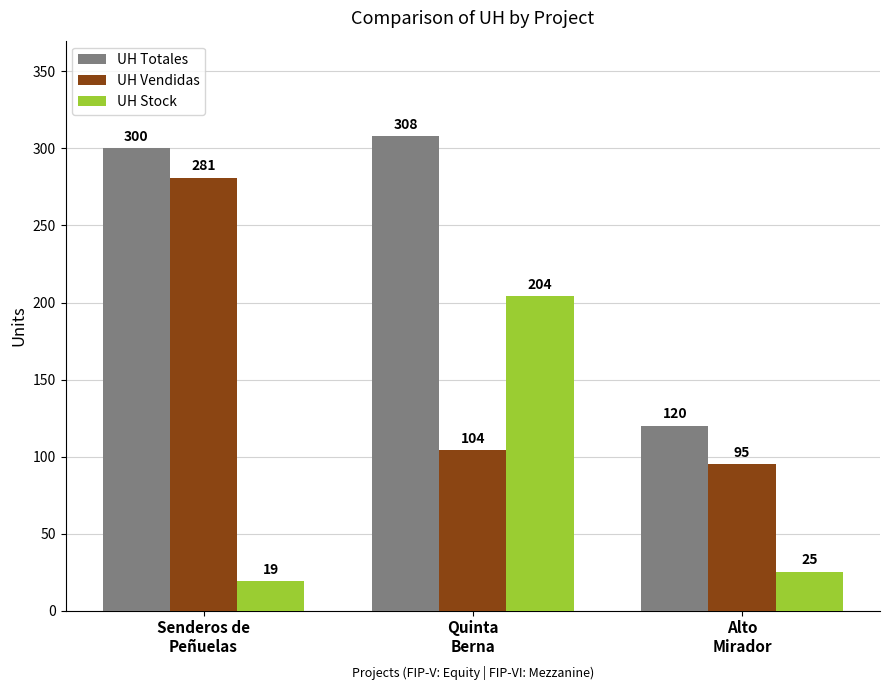

Reading left to right, list all the values displayed in this chart.

UH Totales: Senderos de
Peñuelas=300	Quinta
Berna=308	Alto
Mirador=120
UH Vendidas: Senderos de
Peñuelas=281	Quinta
Berna=104	Alto
Mirador=95
UH Stock: Senderos de
Peñuelas=19	Quinta
Berna=204	Alto
Mirador=25